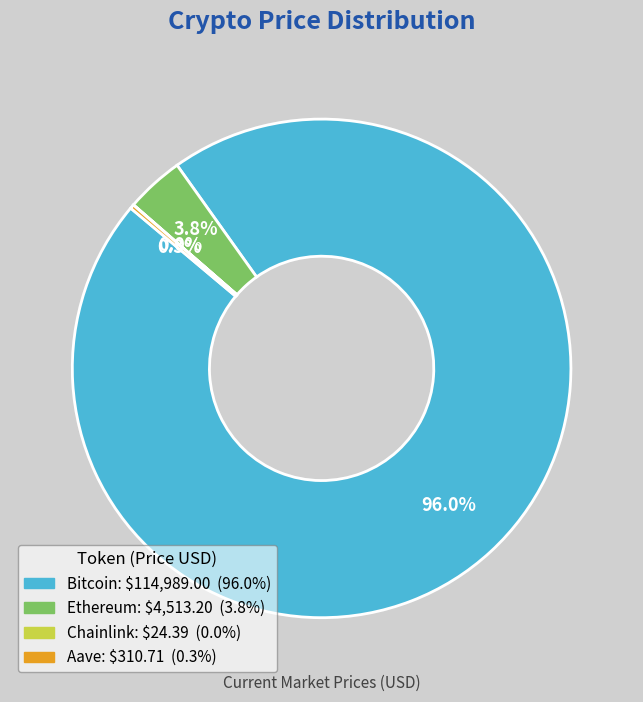

Does any single category account for the majority?

Yes